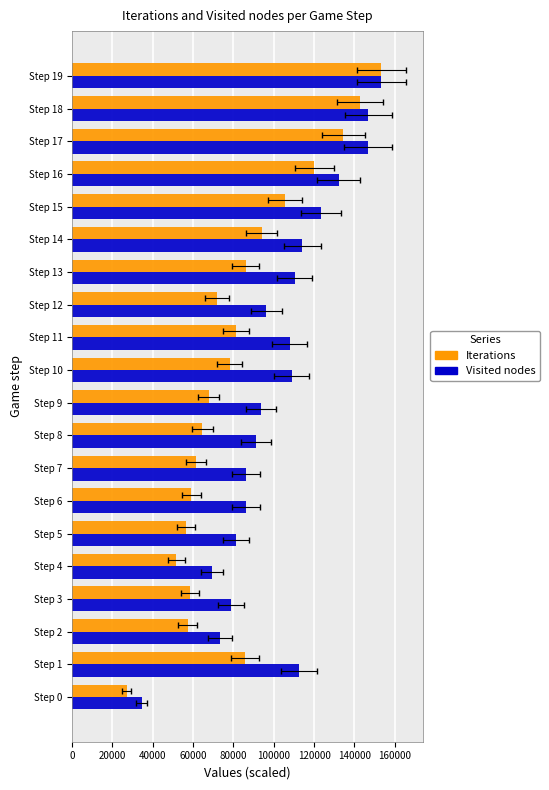

What is the value of the Visited nodes bar at the 17th from the left?

132301.9